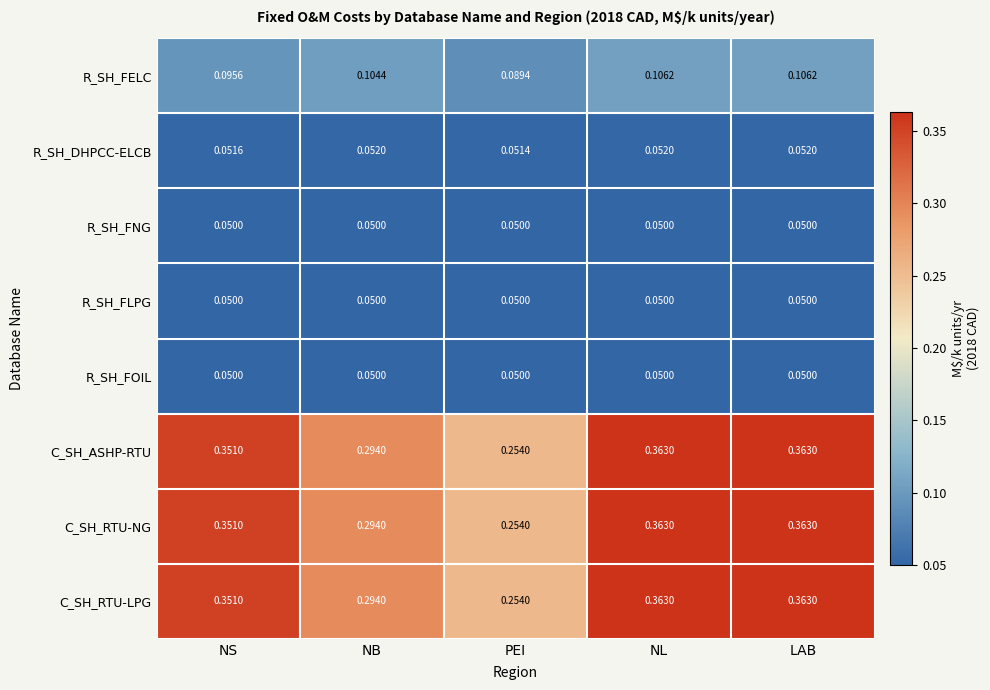

What is the difference between the highest and lowest values at NB?

0.2